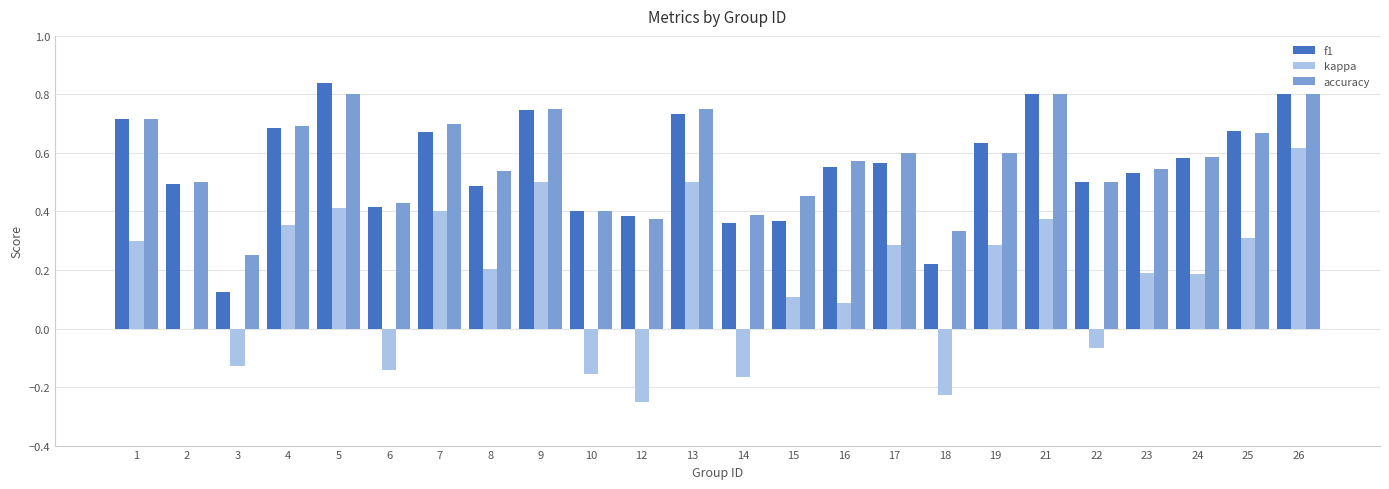

What is the sum of the accuracy values at 9 and 15?

1.2